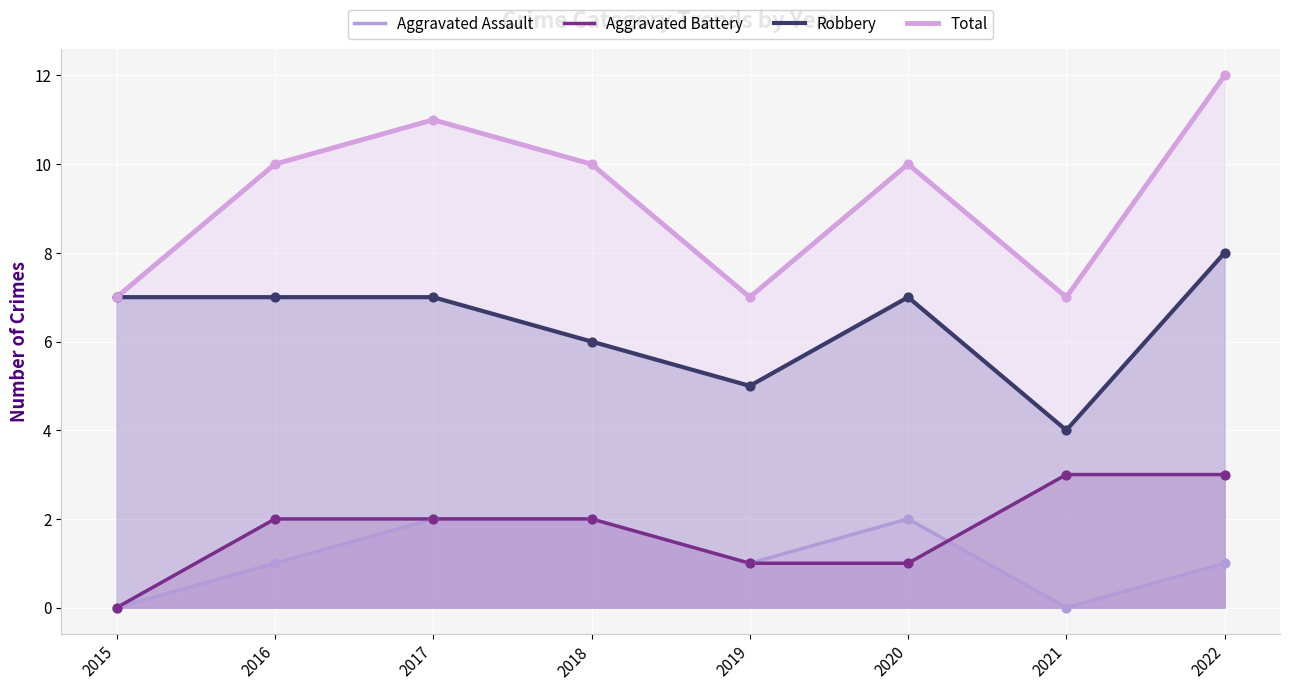

Is the value of Aggravated Battery at 2022 greater than the value of Aggravated Assault at 2020?

Yes